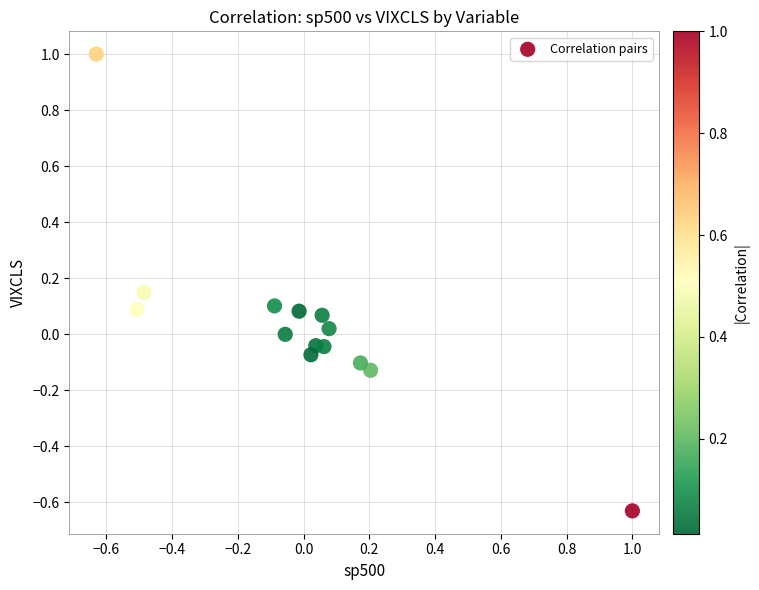

What is the range of Y values (max minus min)?

1.6